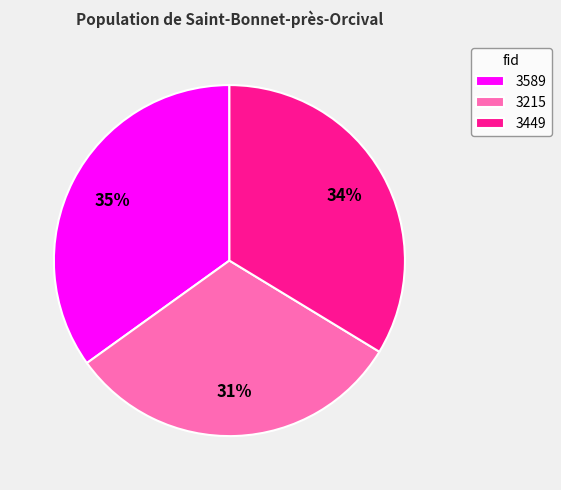

To the nearest percent, what percentage of the pie is 3589?

35%